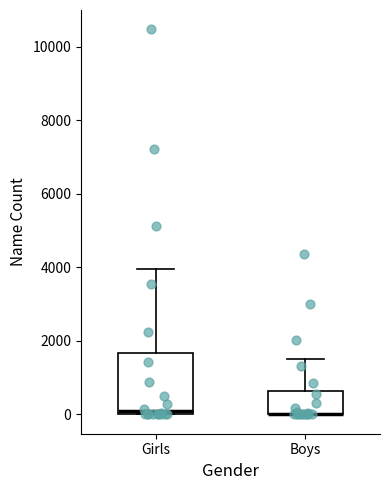

Which box is the tallest, from its lower edge to its upper edge?

Girls